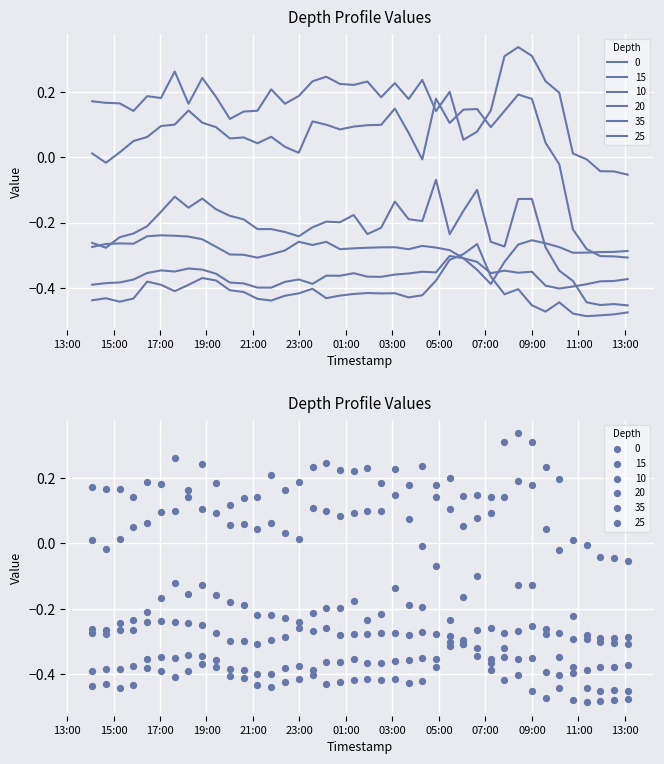

Which series reaches the minimum Y coordinate?

10